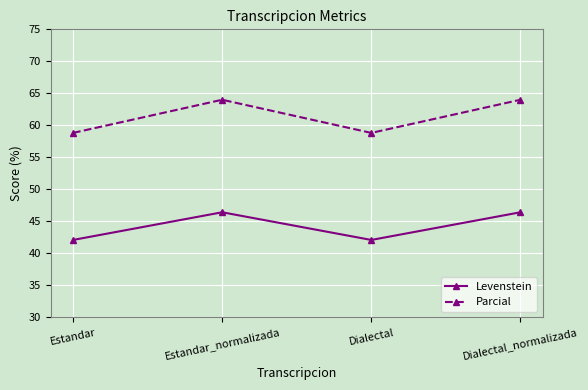

Is this an area chart (filled region under the line)?

No